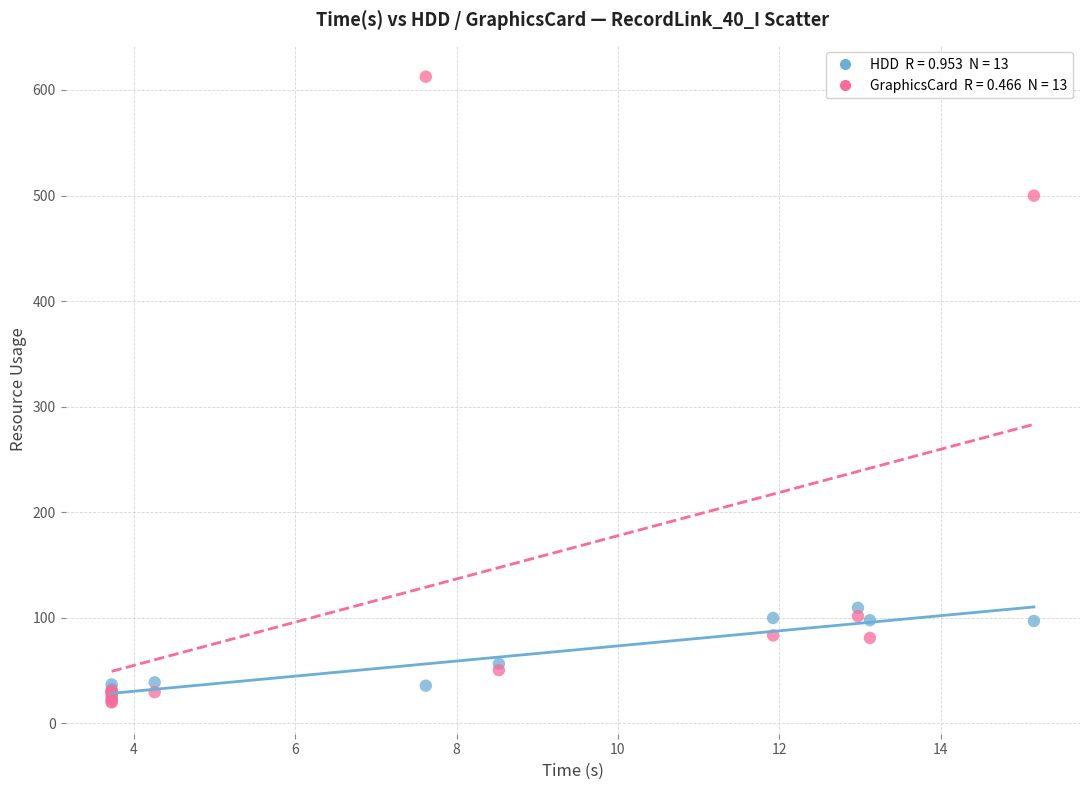

Across all series, what Y value is closest to 316?

499.9